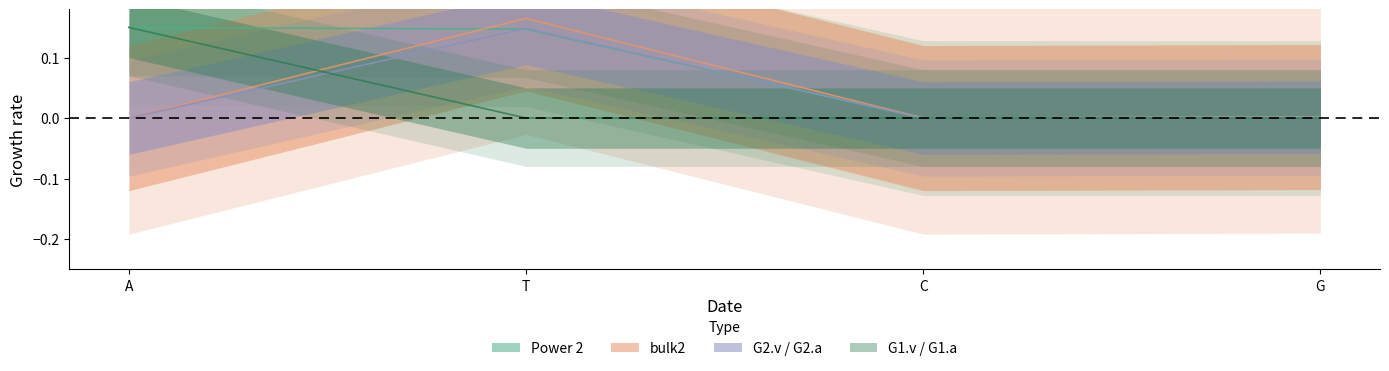

True or false: G2.v / G2.a has more than 2 points higher than both neighbors.

False